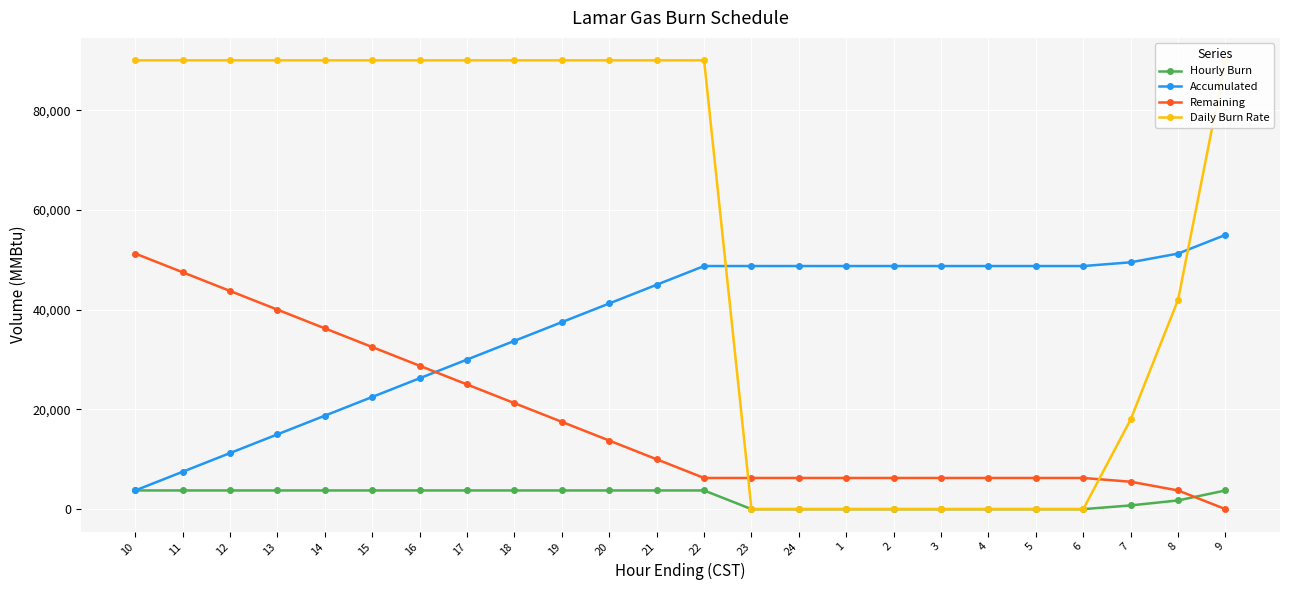

How many categories are shown in the chart?

24